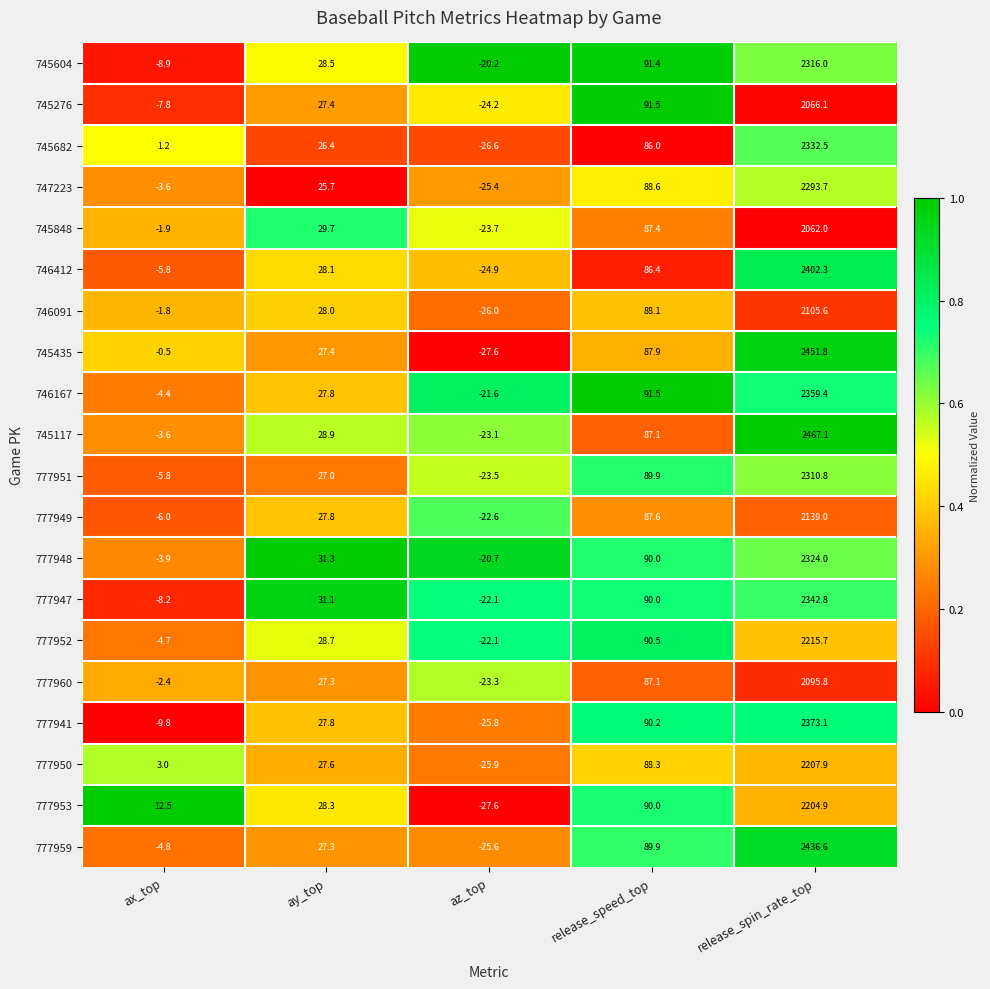

What is the average value of the 745117 series?

511.3